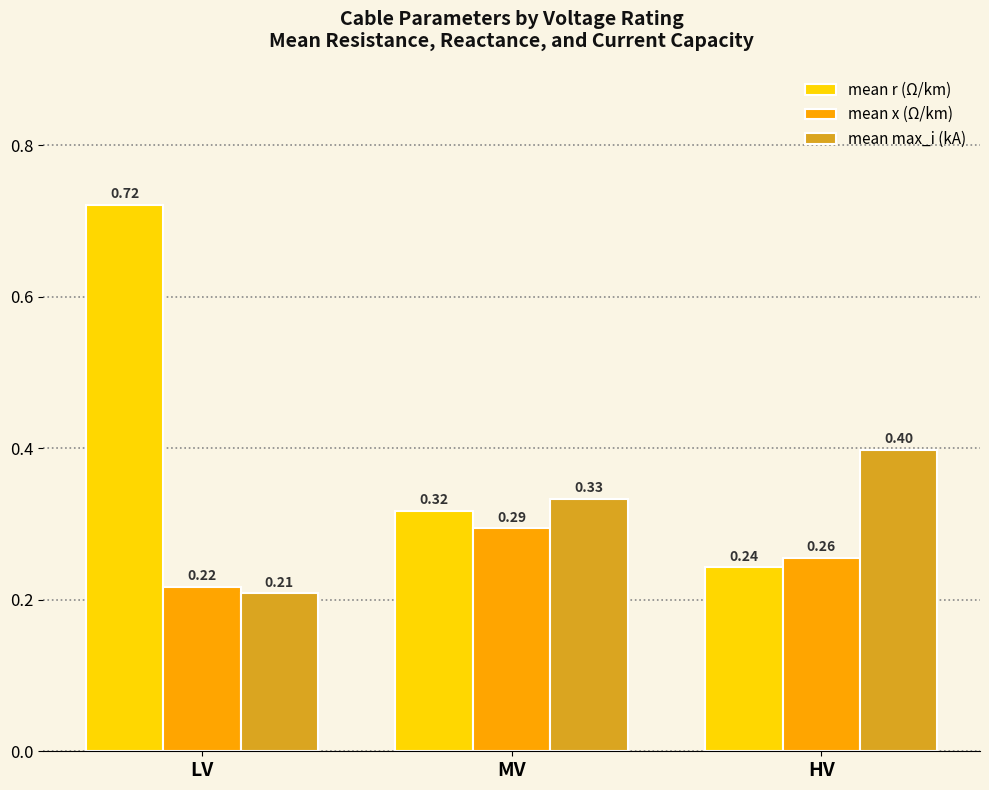

Between MV and HV, which series saw the biggest shift?

mean r (Ω/km)